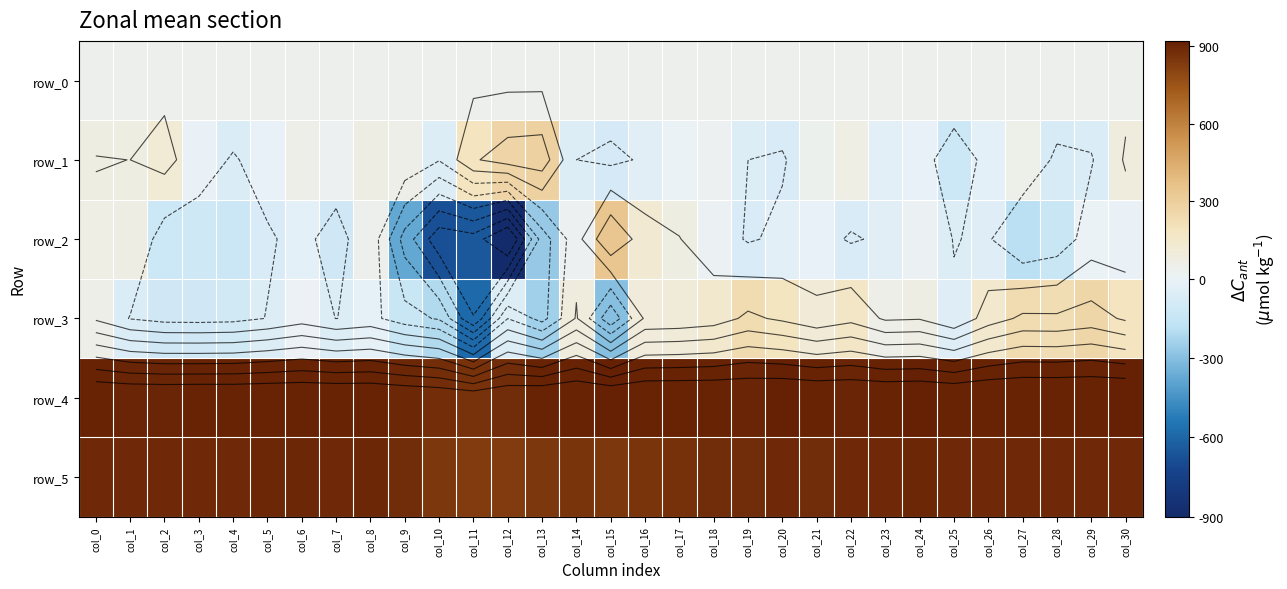

Reading left to right, what are all the values shown in this chart?

row_0: 39.4	39.4	39.5	39.5	39.6	39.6	39.6	39.7	39.7	39.8	39.8	39.9	39.9	40.0	40.0	40.1	40.1	40.2	40.2	40.3	40.3	40.4	40.4	40.4	40.5	40.6	40.6	40.6	40.7	40.7	40.8
row_1: 76.0	74.0	118.0	-6.0	-69.0	-9.0	54.0	27.0	69.0	55.0	-51.0	191.0	272.0	284.0	-58.0	-89.0	-41.0	4.0	22.0	-58.0	-71.0	33.0	62.0	-30.0	-10.0	-123.0	-26.0	44.0	-83.0	-68.0	88.0
row_2: 64.0	65.0	-122.0	-119.0	-133.0	-72.0	-23.0	-112.0	38.0	-378.0	-680.0	-647.0	-898.0	-262.0	23.0	338.0	128.0	77.0	21.0	-72.0	-32.0	-13.0	-71.0	-36.0	19.0	-62.0	-44.0	-185.0	-139.0	6.0	-7.0
row_3: 54.0	-64.0	-106.0	-110.0	-101.0	-54.0	13.0	-60.0	-20.0	-136.0	-206.0	-585.0	-60.0	-242.0	87.0	-297.0	94.0	106.0	137.0	235.0	183.0	110.0	167.0	55.0	65.0	-45.0	138.0	233.0	229.0	264.0	187.0
row_4: 910.0	905.0	905.0	909.0	907.0	911.0	910.0	911.0	907.0	893.0	875.0	860.0	882.0	912.0	912.0	920.0	909.0	910.0	907.0	900.0	914.0	906.0	905.0	909.0	915.0	907.0	912.0	910.0	909.0	908.0	913.0
row_5: 889.0	891.0	886.0	891.0	885.0	893.0	892.0	885.0	894.0	882.0	843.0	832.0	833.0	842.0	849.0	844.0	851.0	869.0	879.0	877.0	886.0	879.0	888.0	889.0	896.0	886.0	887.0	886.0	888.0	891.0	885.0